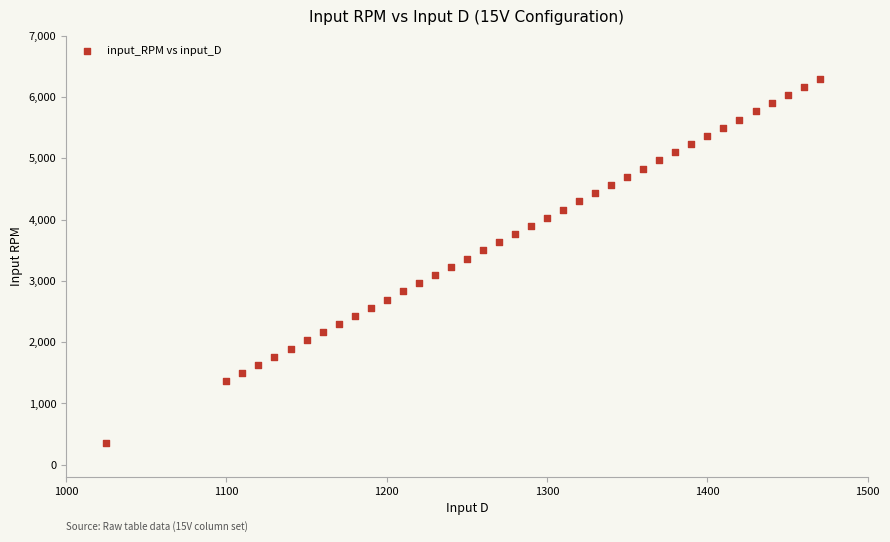

What is the range of X values (max minus min)?

445.0